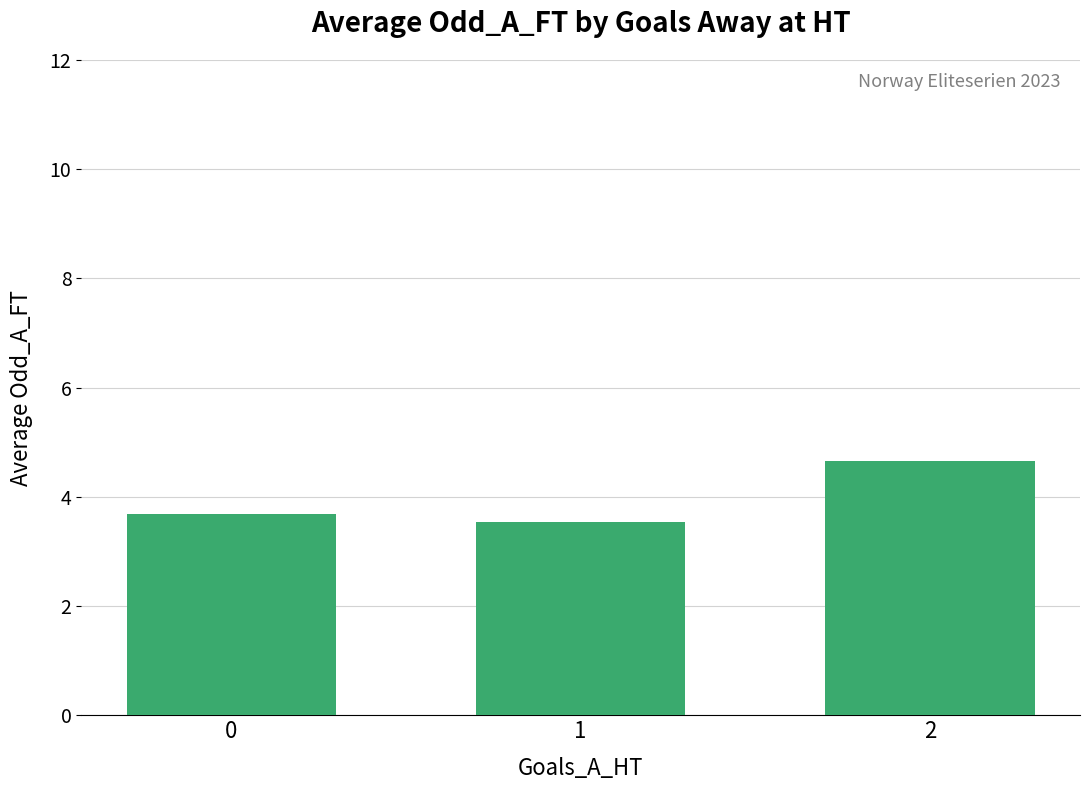

What is the difference between the maximum and minimum values?

1.1